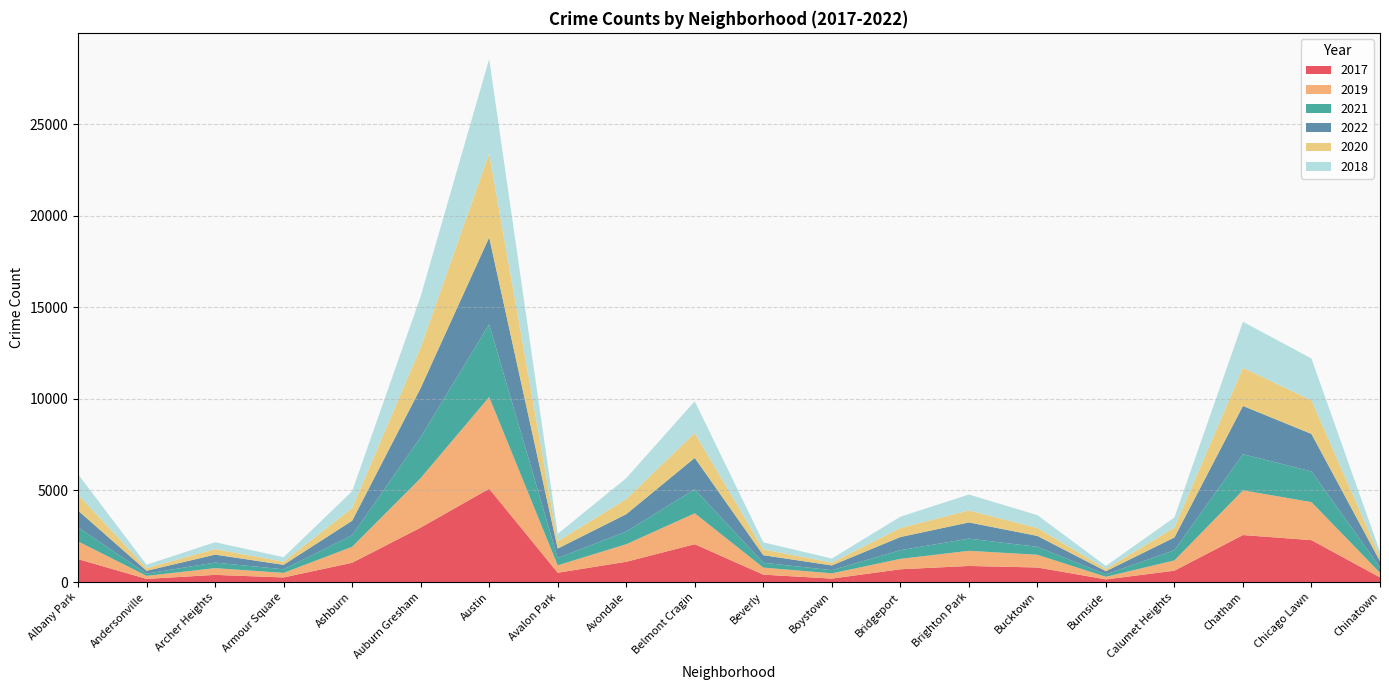

Reading right to left, list all the values displayed in this chart.

2017: Chinatown=253	Chicago Lawn=2288	Chatham=2566	Calumet Heights=620	Burnside=145	Bucktown=795	Brighton Park=878	Bridgeport=697	Boystown=188	Beverly=404	Belmont Cragin=2066	Avondale=1107	Avalon Park=509	Austin=5095	Auburn Gresham=2973	Ashburn=1053	Armour Square=251	Archer Heights=391	Andersonville=171	Albany Park=1252
2019: Chinatown=253	Chicago Lawn=2076	Chatham=2441	Calumet Heights=561	Burnside=142	Bucktown=694	Brighton Park=828	Bridgeport=568	Boystown=287	Beverly=385	Belmont Cragin=1687	Avondale=957	Avalon Park=405	Austin=5008	Auburn Gresham=2700	Ashburn=872	Armour Square=249	Archer Heights=368	Andersonville=166	Albany Park=968
2021: Chinatown=293	Chicago Lawn=1675	Chatham=1973	Calumet Heights=559	Burnside=130	Bucktown=435	Brighton Park=664	Bridgeport=474	Boystown=173	Beverly=265	Belmont Cragin=1312	Avondale=692	Avalon Park=395	Austin=3971	Auburn Gresham=2237	Ashburn=629	Armour Square=193	Archer Heights=303	Andersonville=123	Albany Park=767
2022: Chinatown=337	Chicago Lawn=2048	Chatham=2636	Calumet Heights=696	Burnside=175	Bucktown=595	Brighton Park=886	Bridgeport=718	Boystown=259	Beverly=413	Belmont Cragin=1714	Avondale=949	Avalon Park=519	Austin=4745	Auburn Gresham=2685	Ashburn=793	Armour Square=247	Archer Heights=436	Andersonville=155	Albany Park=918
2020: Chinatown=239	Chicago Lawn=1834	Chatham=2084	Calumet Heights=538	Burnside=126	Bucktown=431	Brighton Park=654	Bridgeport=493	Boystown=153	Beverly=315	Belmont Cragin=1357	Avondale=826	Avalon Park=400	Austin=4578	Auburn Gresham=2213	Ashburn=686	Armour Square=169	Archer Heights=303	Andersonville=147	Albany Park=870
2018: Chinatown=273	Chicago Lawn=2281	Chatham=2513	Calumet Heights=554	Burnside=160	Bucktown=704	Brighton Park=869	Bridgeport=616	Boystown=224	Beverly=386	Belmont Cragin=1736	Avondale=1142	Avalon Park=401	Austin=5162	Auburn Gresham=2787	Ashburn=924	Armour Square=248	Archer Heights=374	Andersonville=183	Albany Park=1117